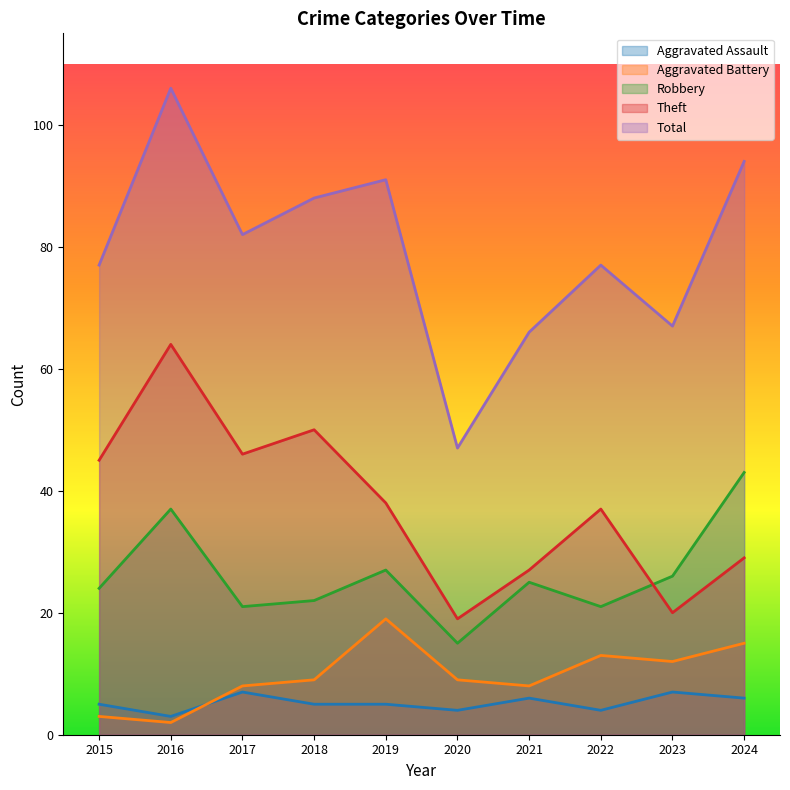

Which series has the largest total across all categories?

Total